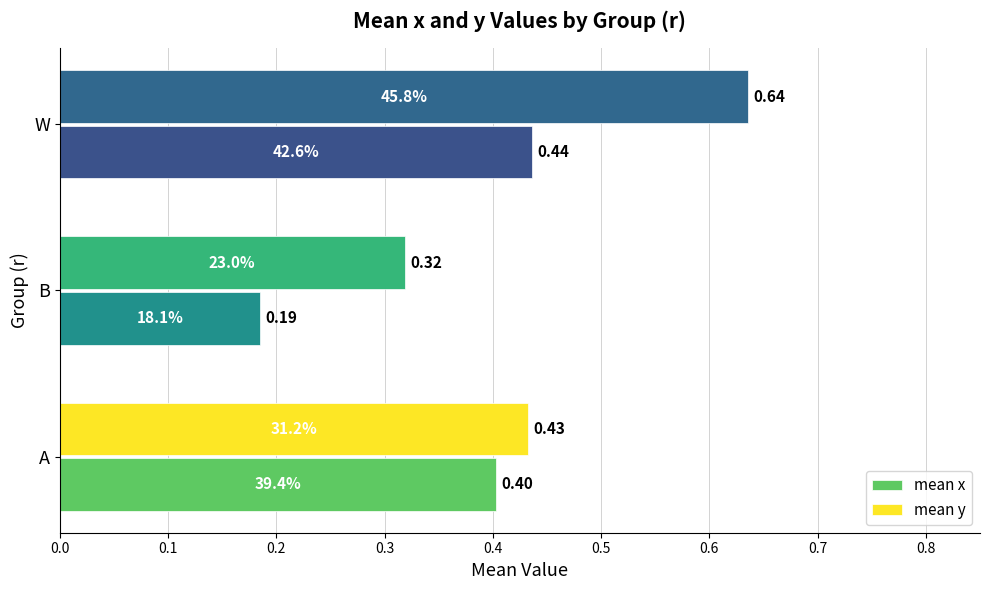

Which series has the largest total across all categories?

mean y